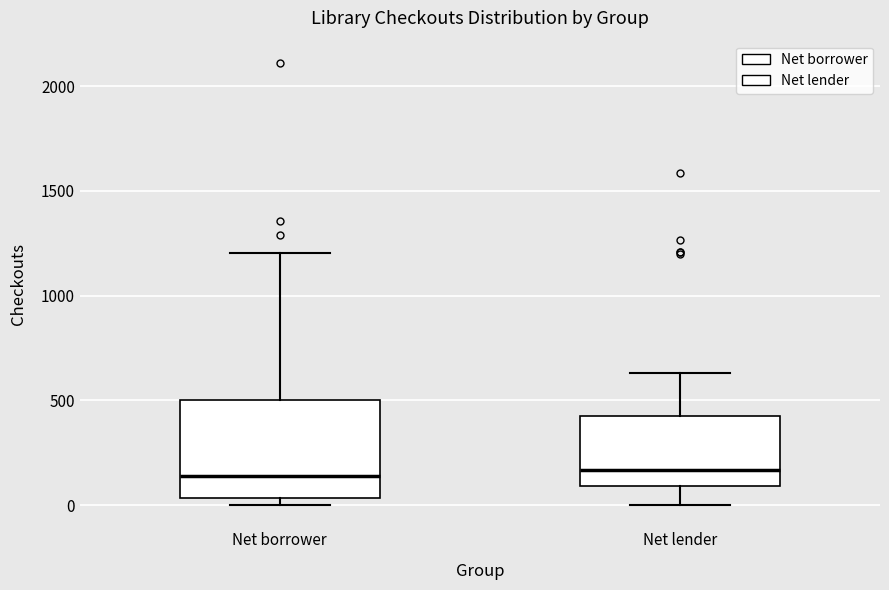

Reading left to right, transcribe this box plot: for each box, give where its median line is, the range the box spans, and where its two whiskers end, as read against the y-axis. The values are not printed on the chart, so give them approximately, as read against the axis.

Net borrower: median 150, box 50 to 500, whiskers 0 to 1200
Net lender: median 150, box 100 to 400, whiskers 0 to 650